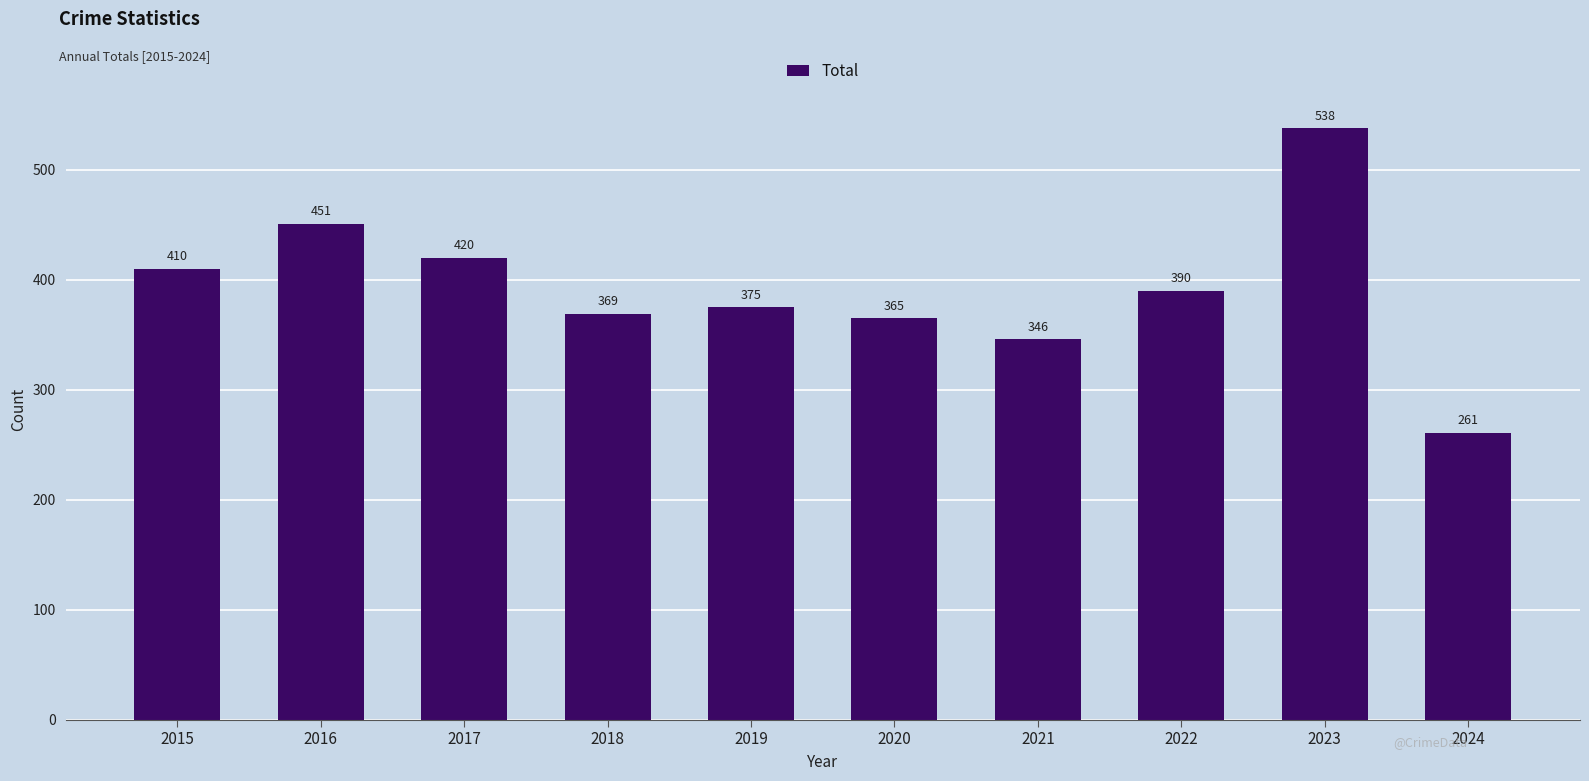

What is the maximum value shown in the chart?

538